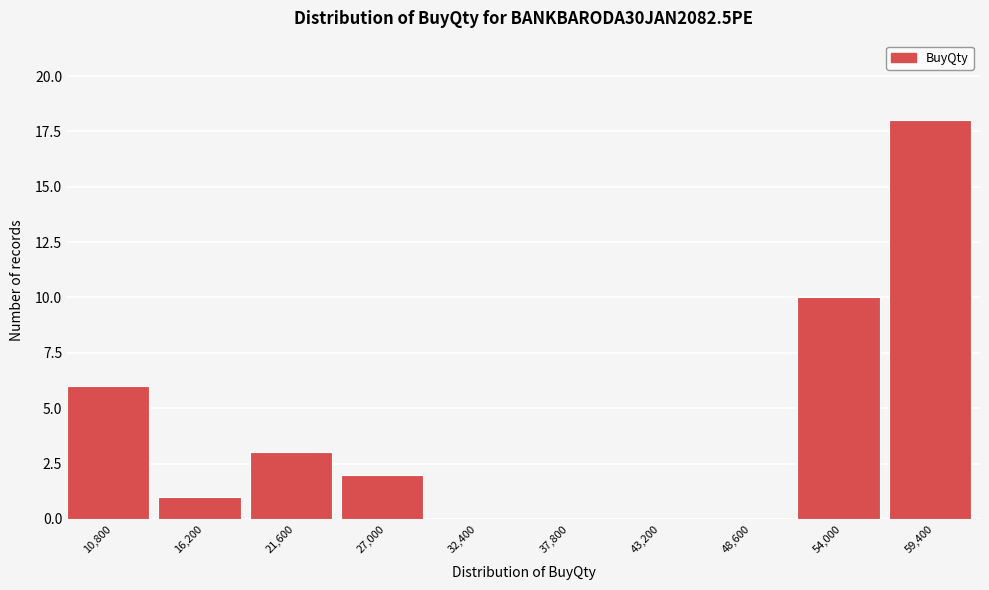

Reading left to right, list all the values displayed in this chart.

10,800=6	16,200=1	21,600=3	27,000=2	32,400=0	37,800=0	43,200=0	48,600=0	54,000=10	59,400=18